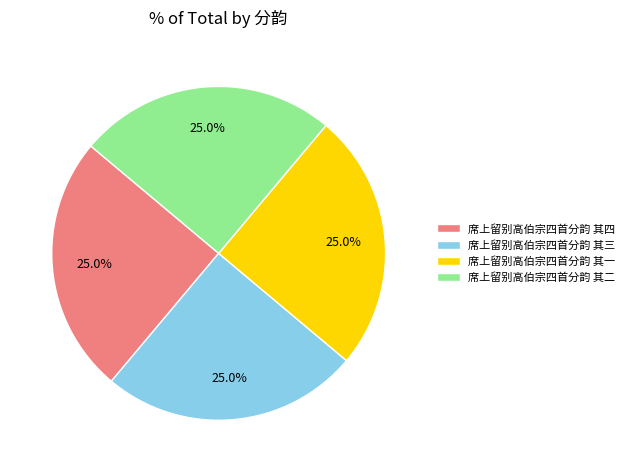

Is 席上留别高伯宗四首分韵 其四 the majority of the pie?

No